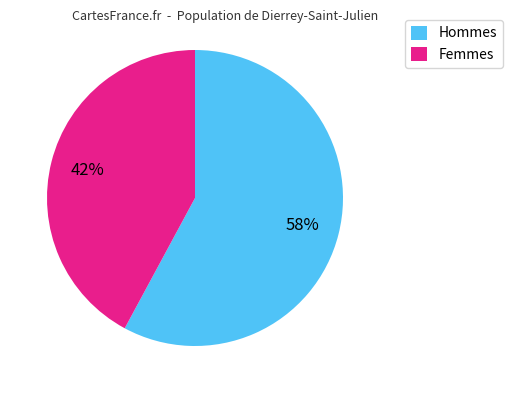

Between Hommes and Femmes, which is larger?

Hommes